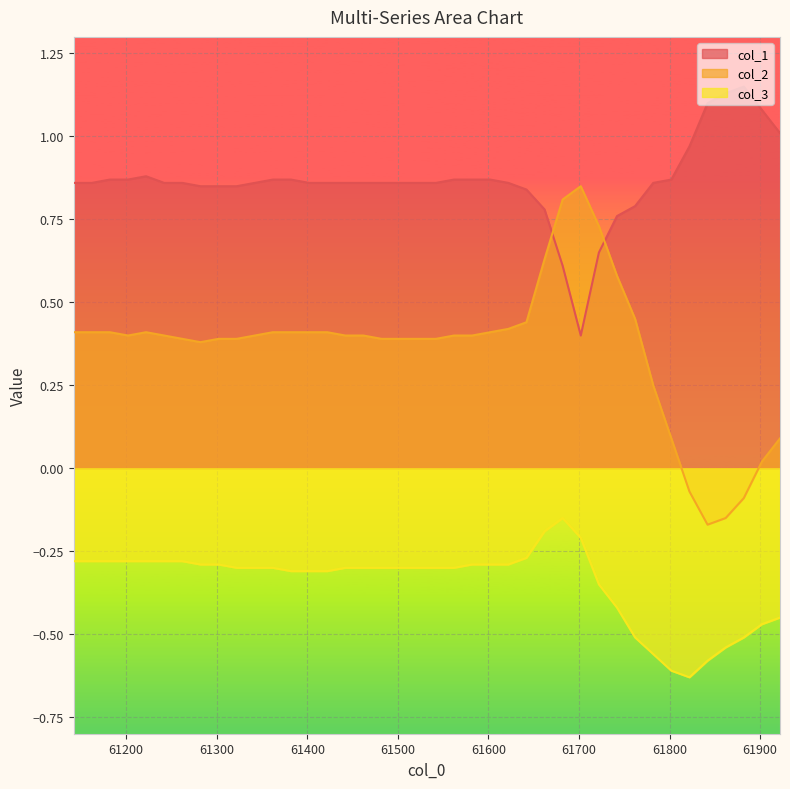

Does the chart display data point markers on the line(s)?

No